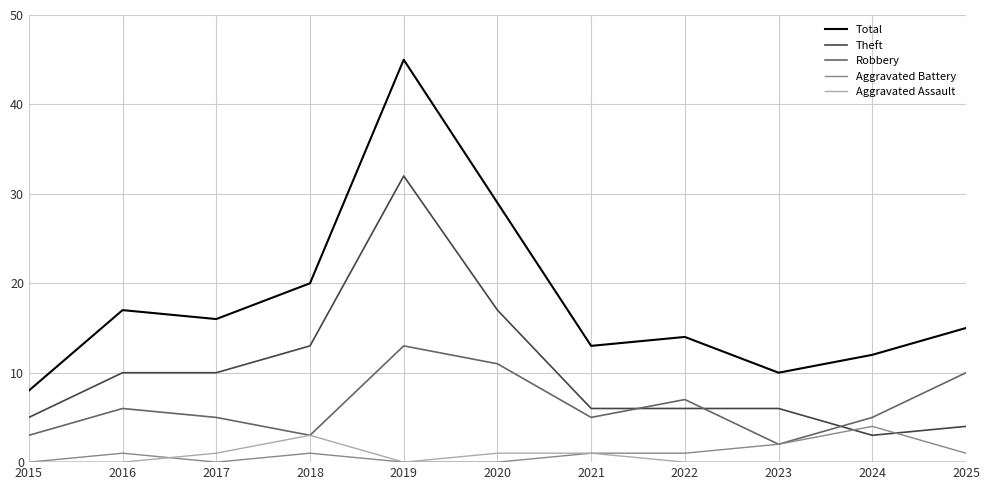

What is the lowest value of the Theft series?

3